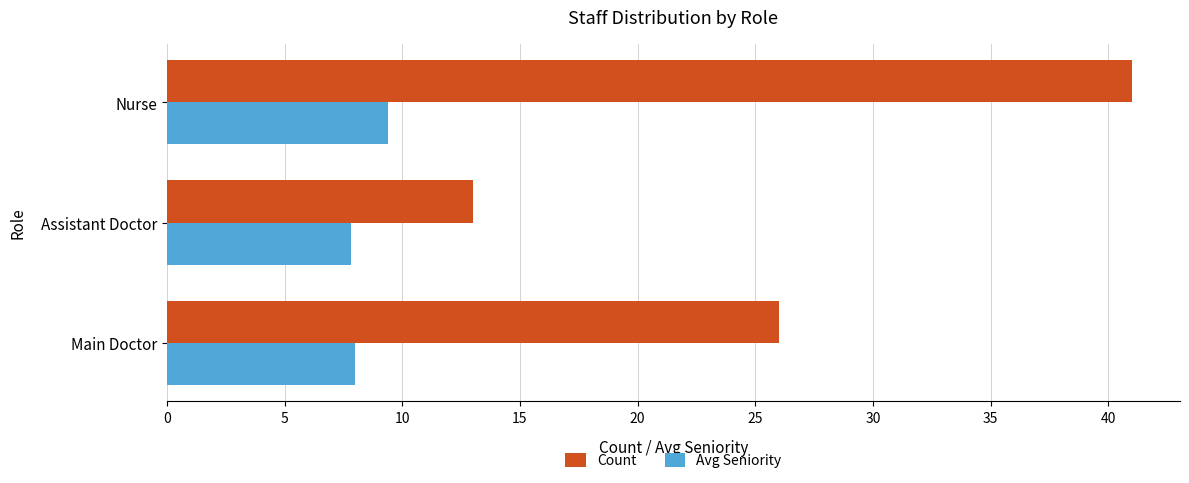

What is the average value of the Count series?

26.7